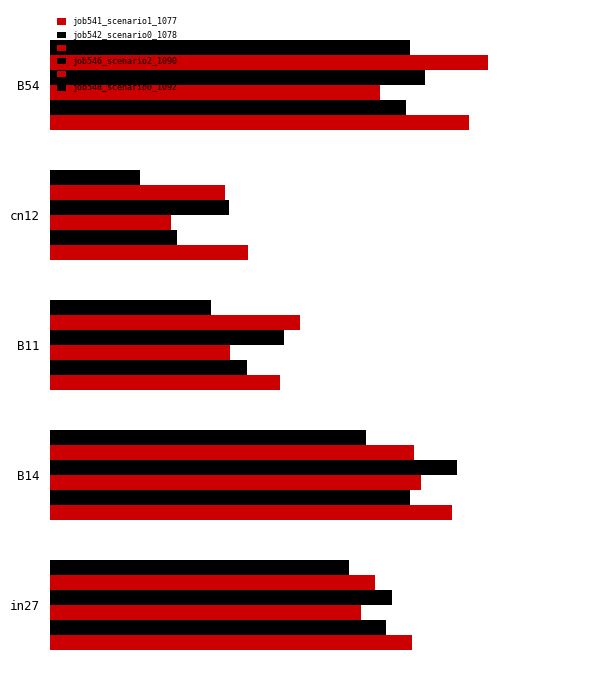

What is the maximum value for job548_scenario0_1092?

0.9